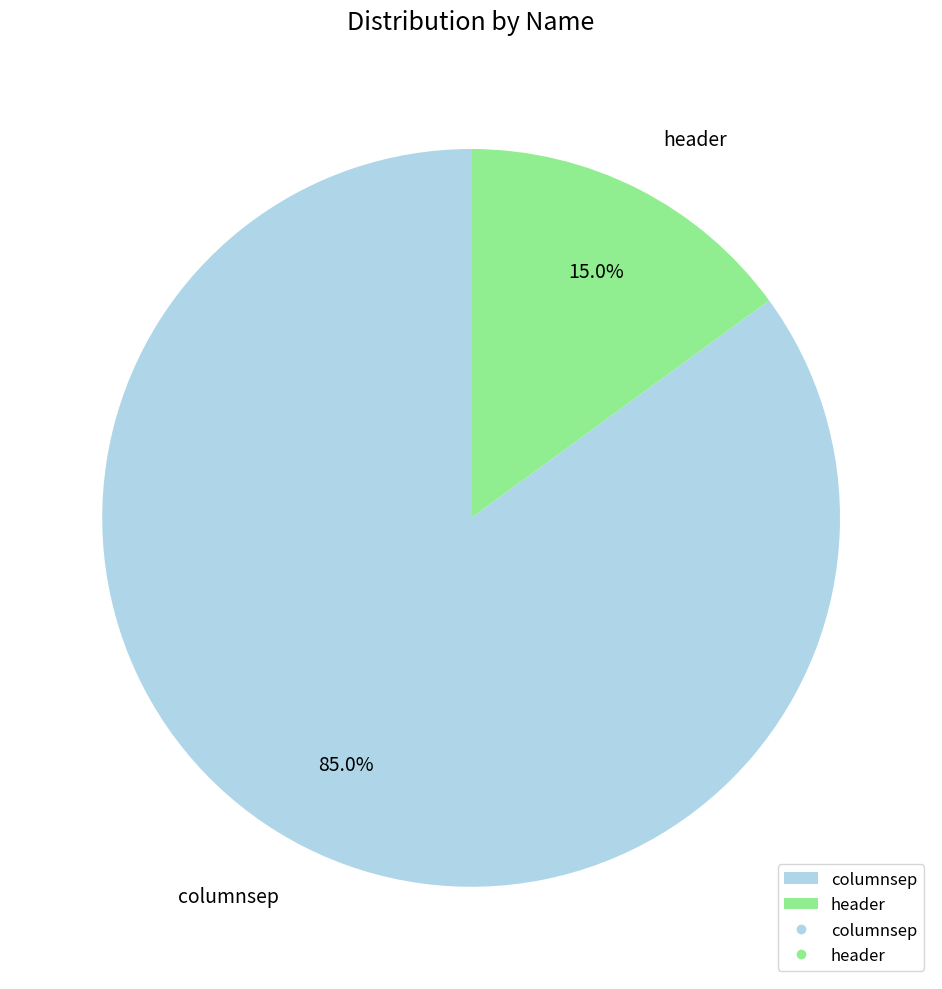

To the nearest percent, what portion does header represent?

15%